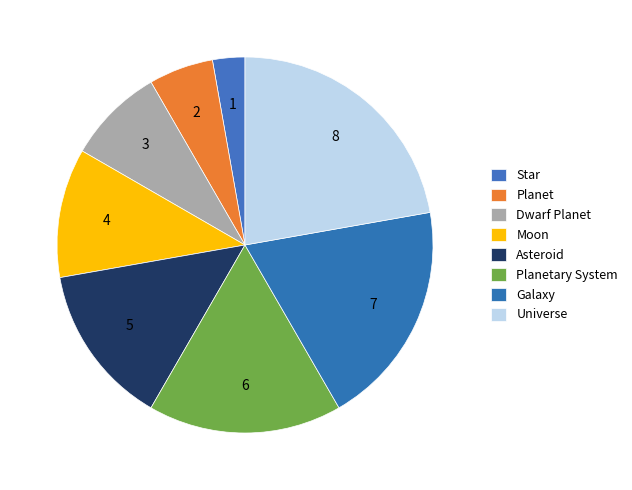

Rank the categories by value from lowest to highest.

Star, Planet, Dwarf Planet, Moon, Asteroid, Planetary System, Galaxy, Universe